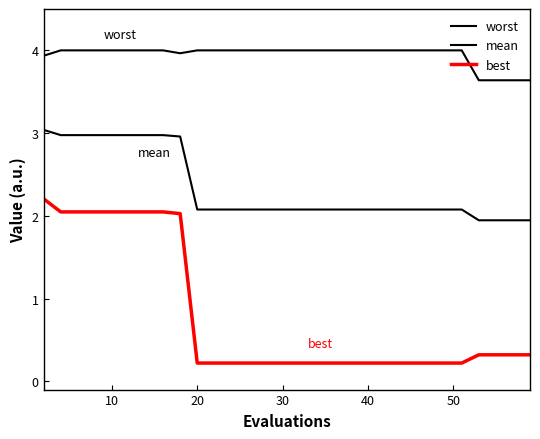

Which series has the largest range (max minus min)?

best